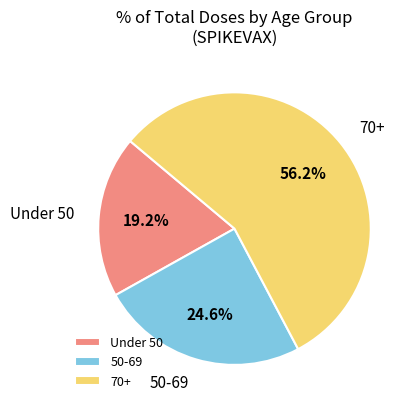

Which category has the smallest portion of the pie?

Under 50